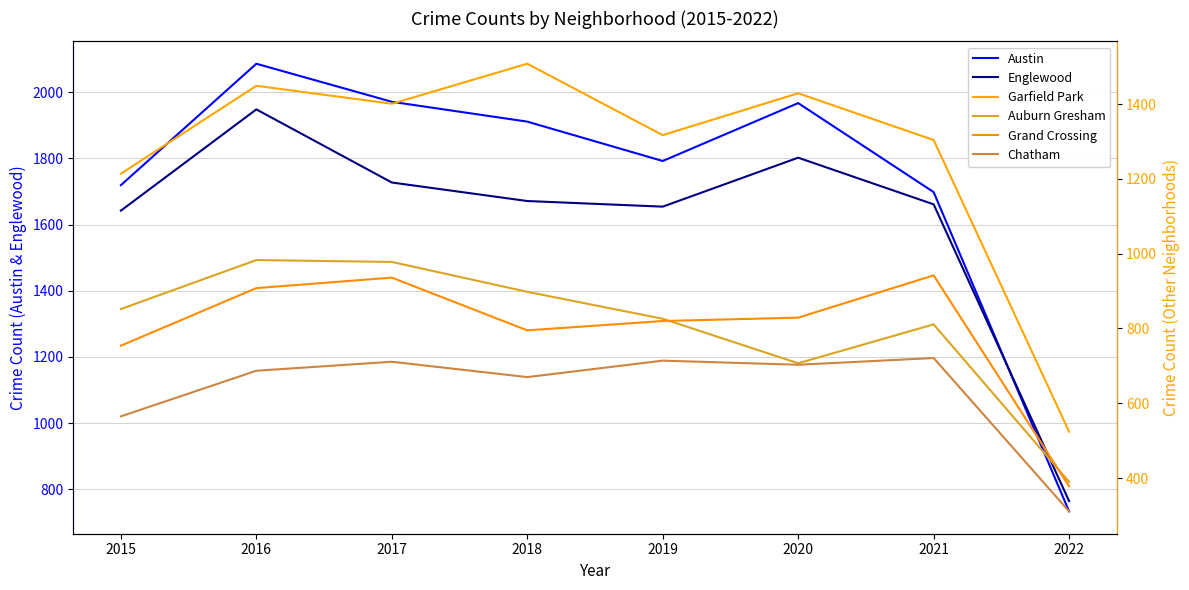

How many times do Austin and Englewood cross each other?

1